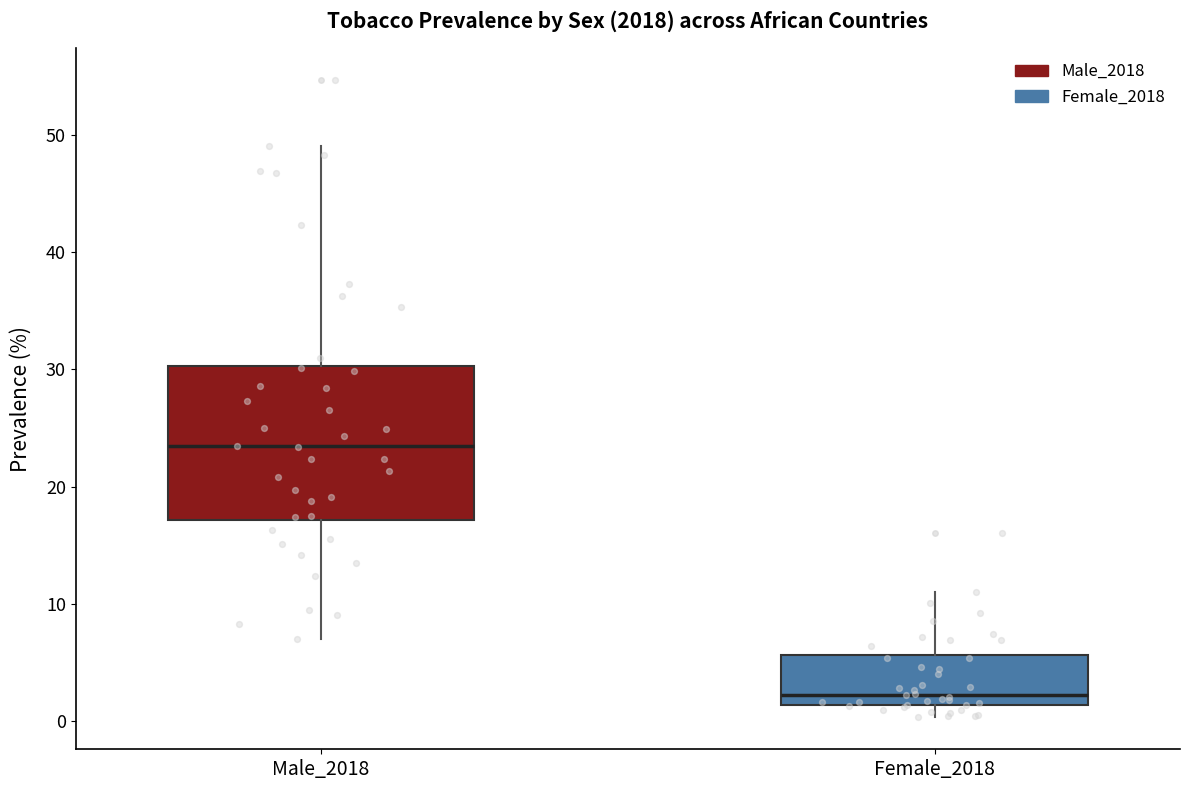

Reading left to right, read every box against the y-axis: the position of its median line, the range the box covers, and the ends of its whiskers. The values are not printed on the chart, so give them approximately, as read against the axis.

Male_2018: median 23, box 17 to 30, whiskers 7 to 49
Female_2018: median 2, box 1 to 6, whiskers 0 to 11